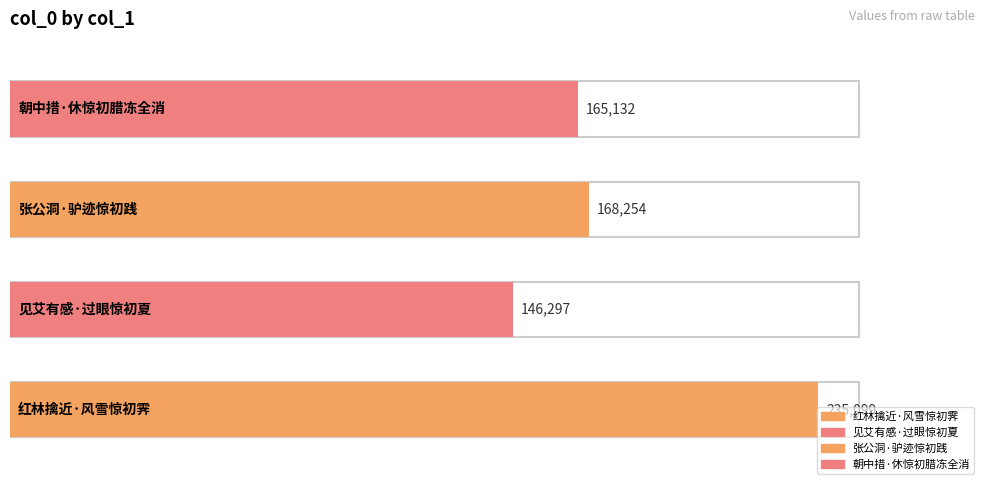

What is the label of the 2nd bar from the right?

张公洞·驴迹惊初践